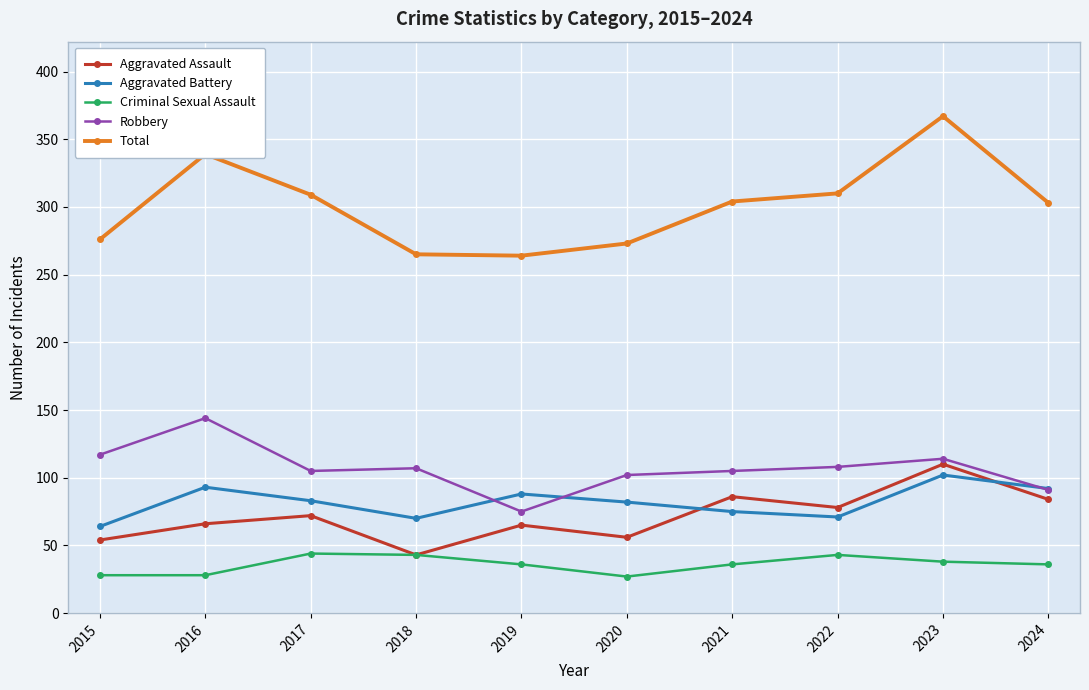

Where is the first local maximum for Robbery?

2016